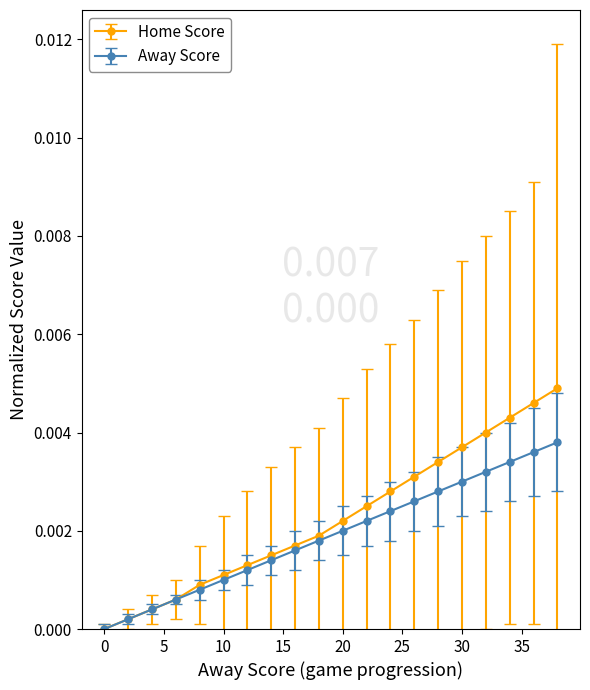

Which series has the widest spread of values?

Home Score